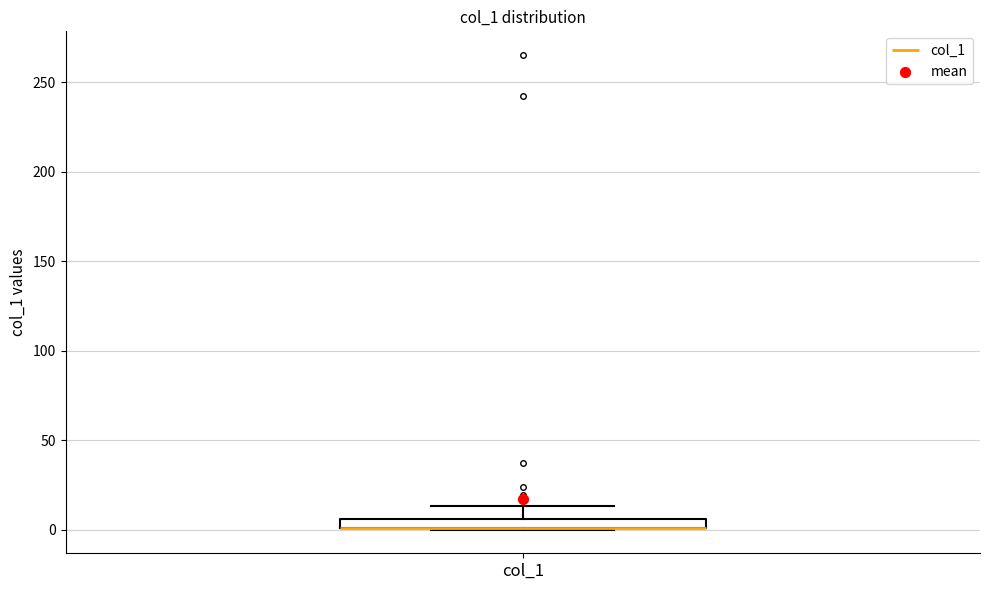

Where does the upper whisker of the box for col_1 end on the y-axis? The values are not printed on the chart, so give them approximately, as read against the axis.

15